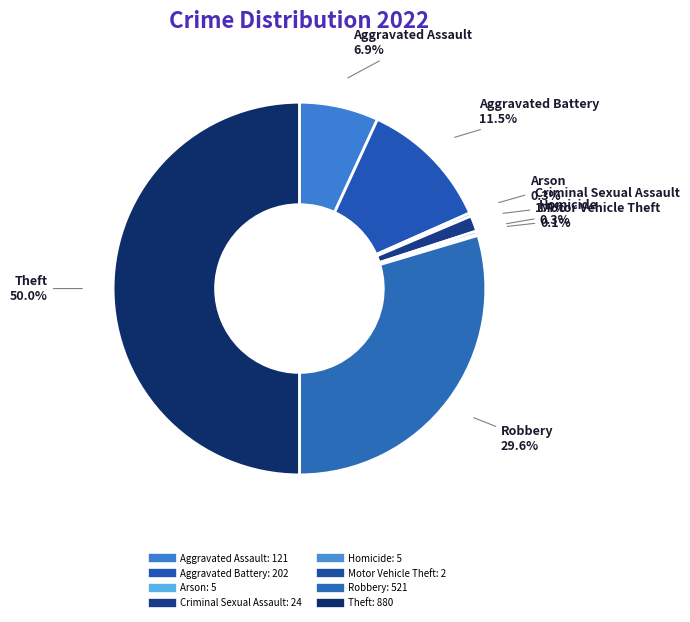

Do Homicide and Criminal Sexual Assault together represent more than half of the pie?

No